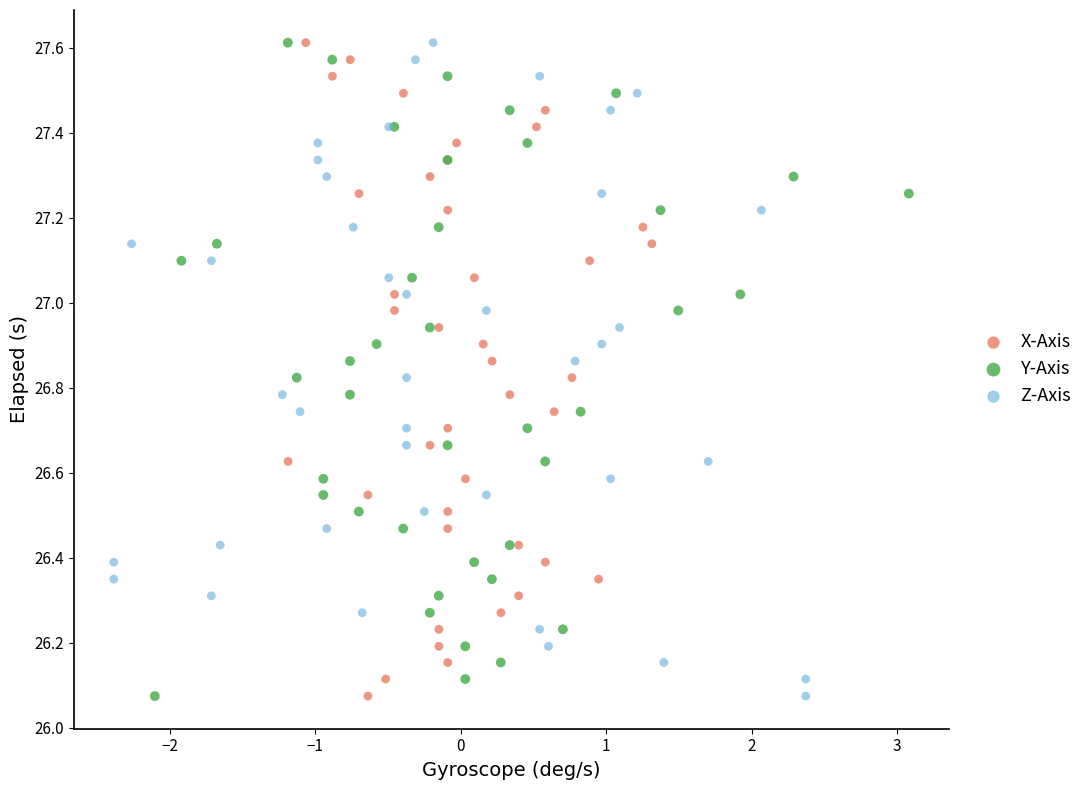

What are all the series names shown in the legend?

X-Axis, Y-Axis, Z-Axis